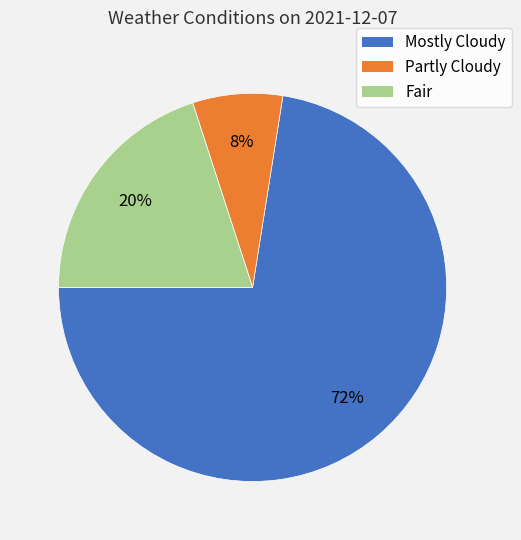

What is the ratio of the value at Mostly Cloudy to the value at Fair?

3.6